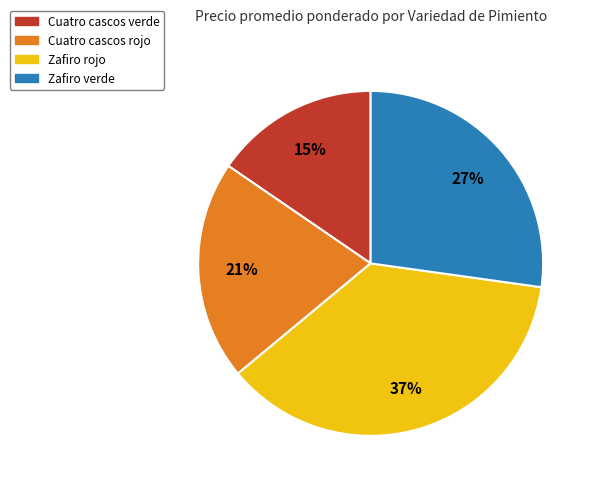

How many segments does this pie chart have?

4